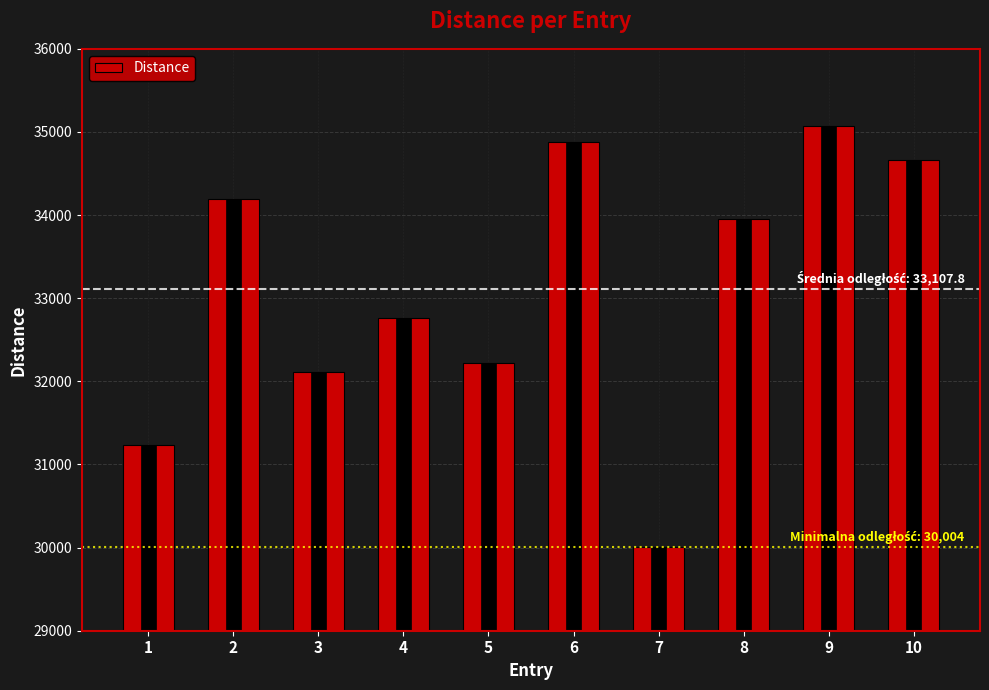

Which has a higher value, 2 or 4?

2